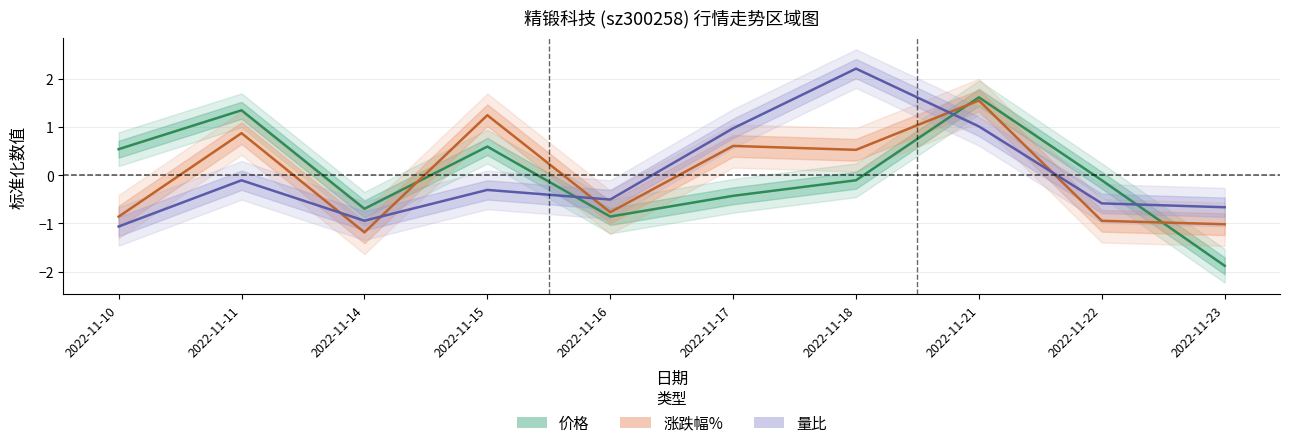

Is it true that 量比 equals 1.0 at 2022-11-17?

True